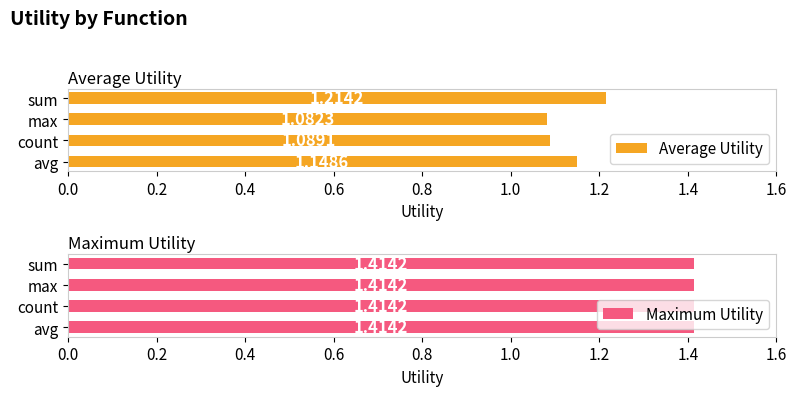

Where is Average Utility nearest to the value 1?

max